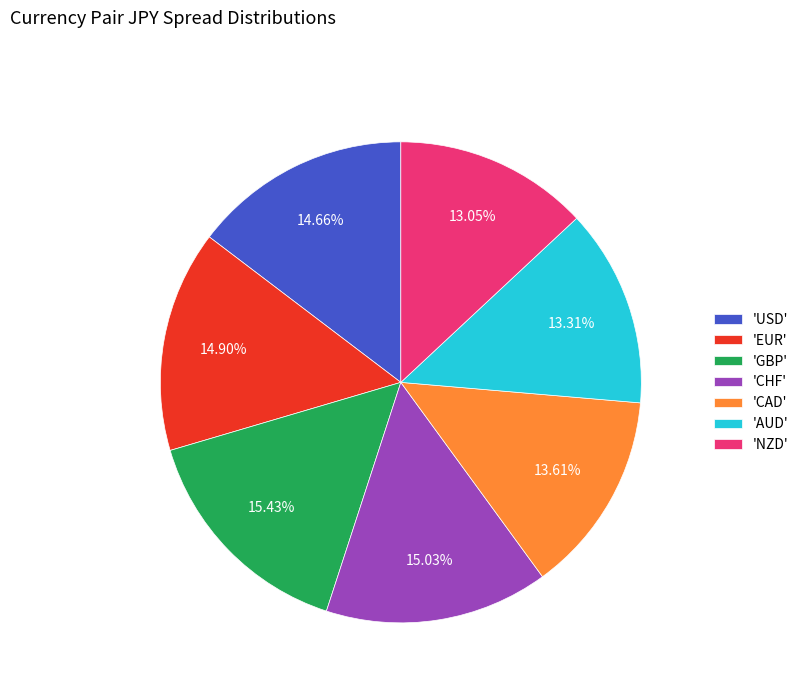

What is the ratio of the value at 'EUR' to the value at 'CHF'?

1.0